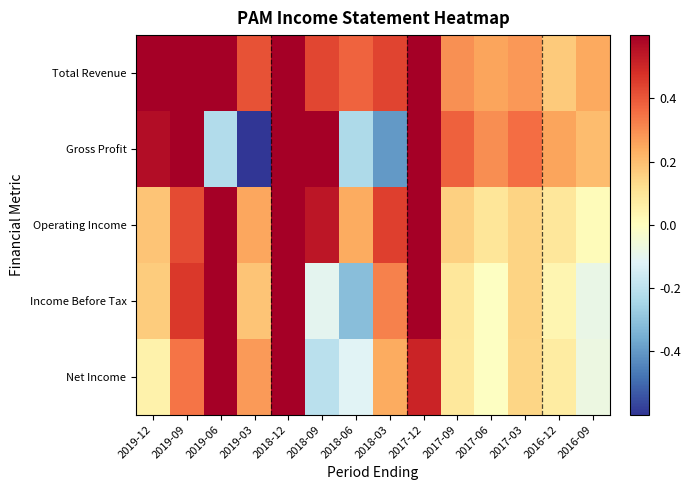

At how many categories does at least one series exceed 0?

14